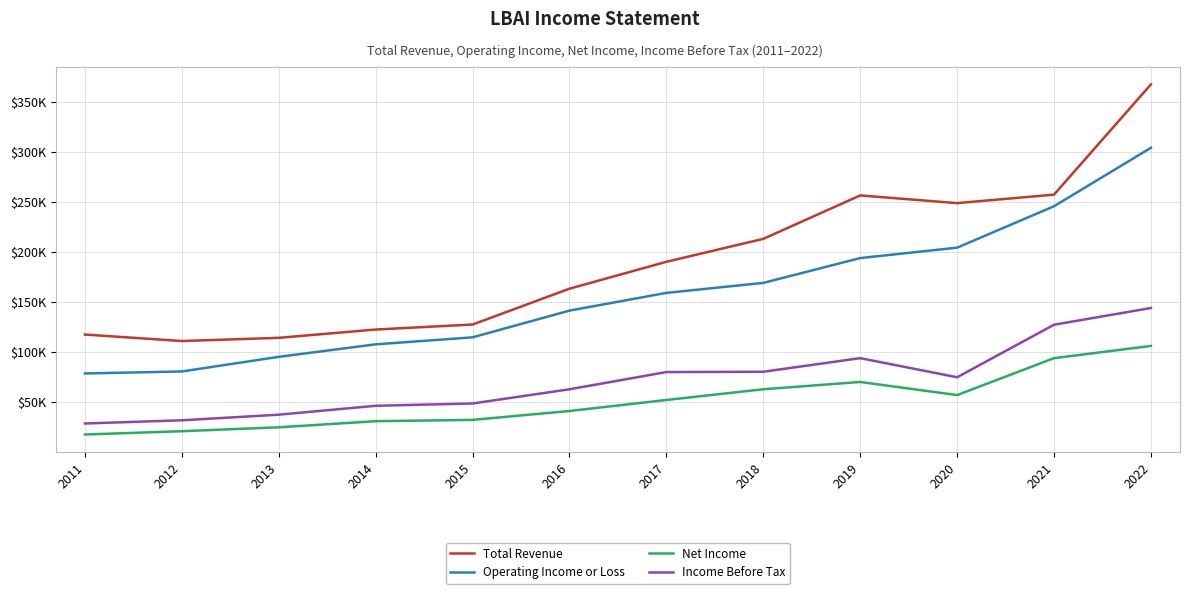

What is the average value of the Net Income series?

50792